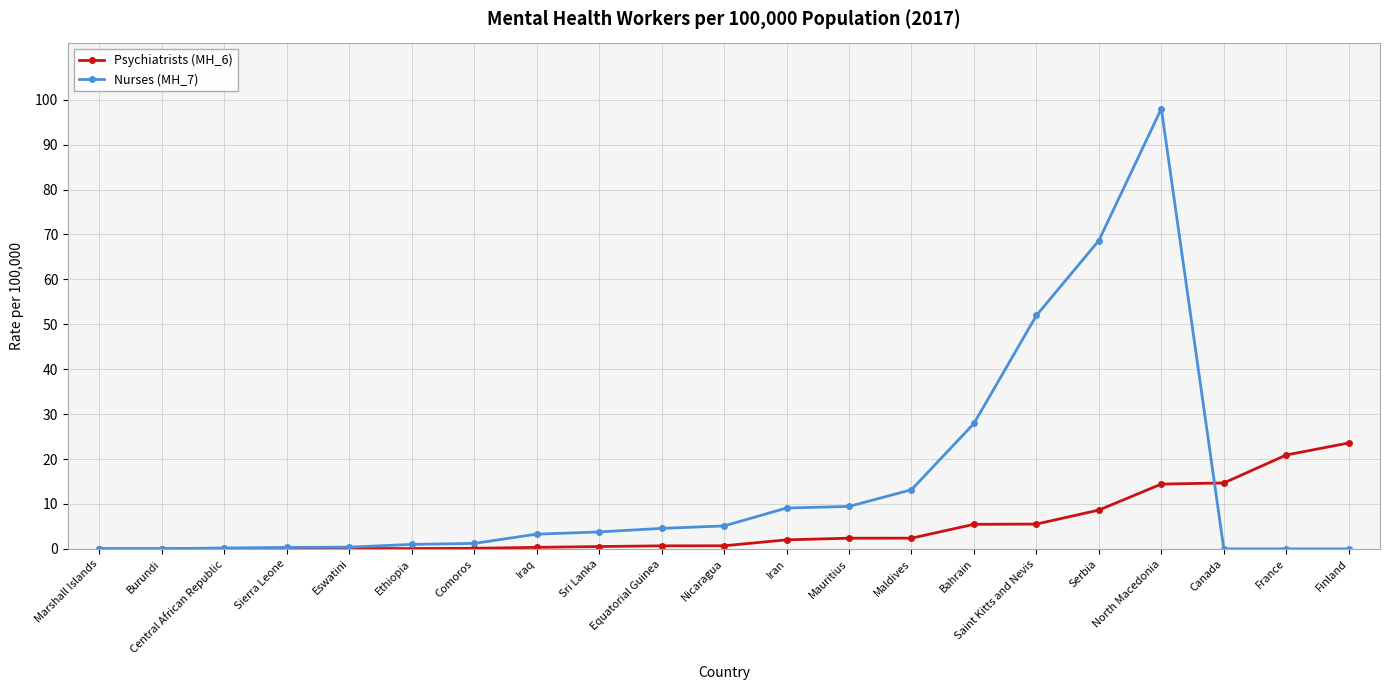

List the series in order of their overall mean, lowest first.

Psychiatrists (MH_6), Nurses (MH_7)